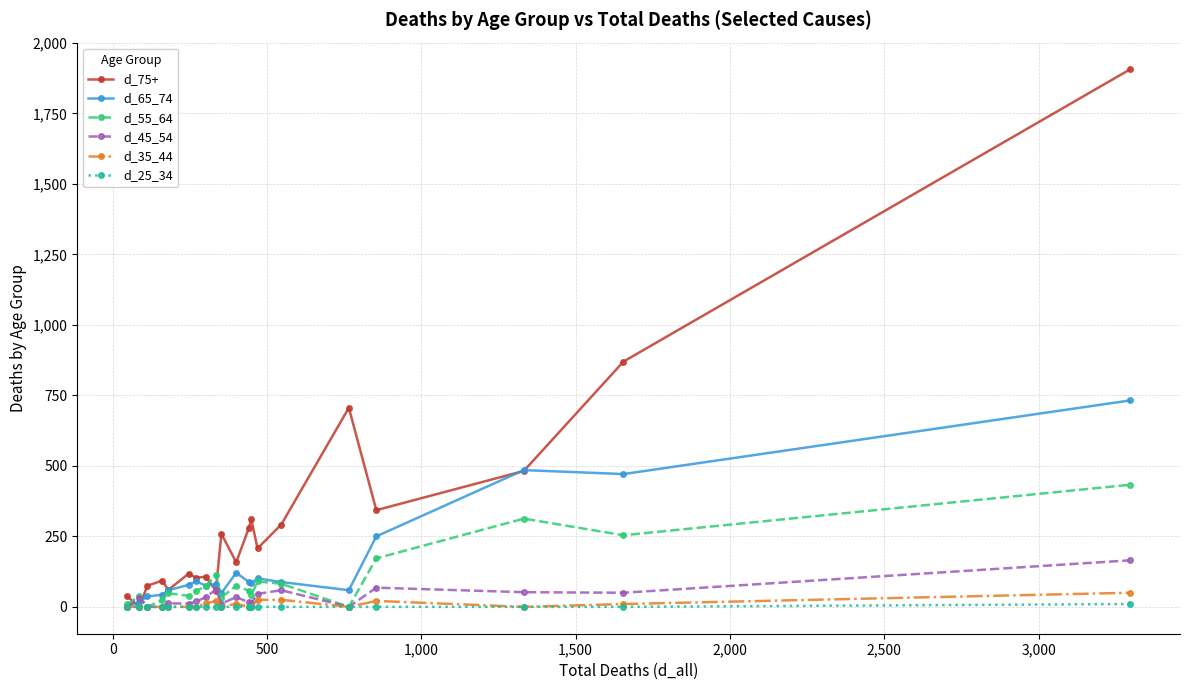

Count the number of data series in this chart.

6